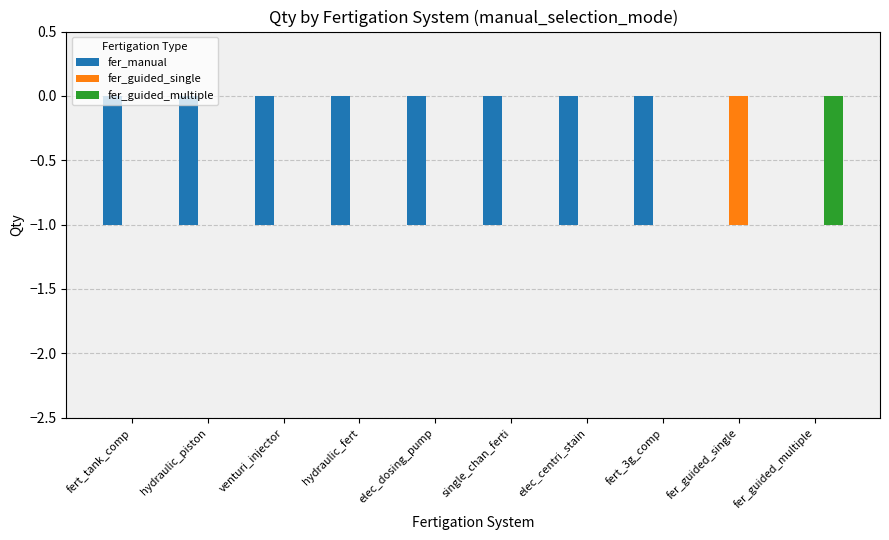

What is the approximate value of fer_manual at single_chan_ferti?

-1